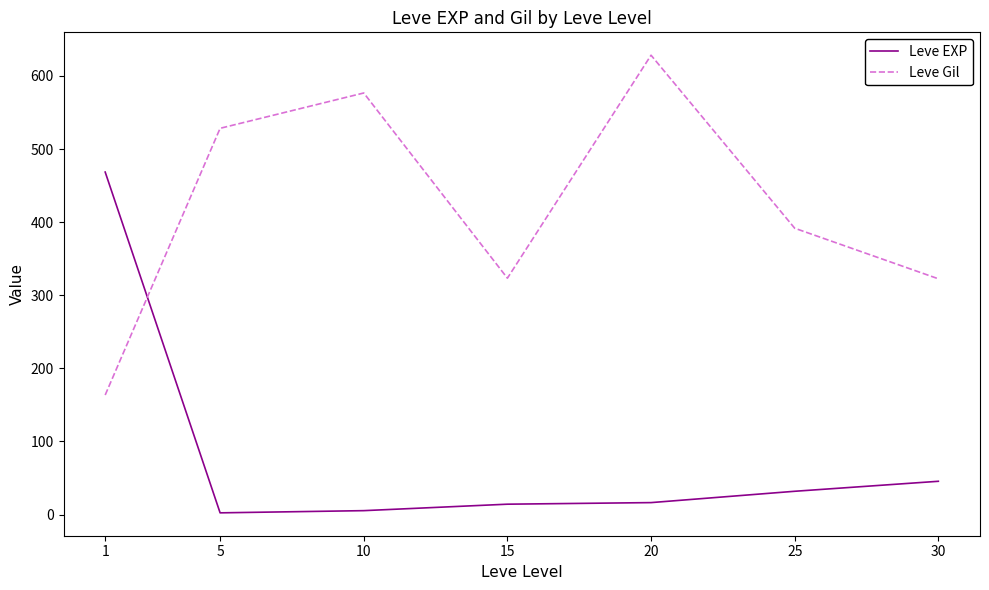

List the series in order of their peak value, highest first.

Leve Gil, Leve EXP